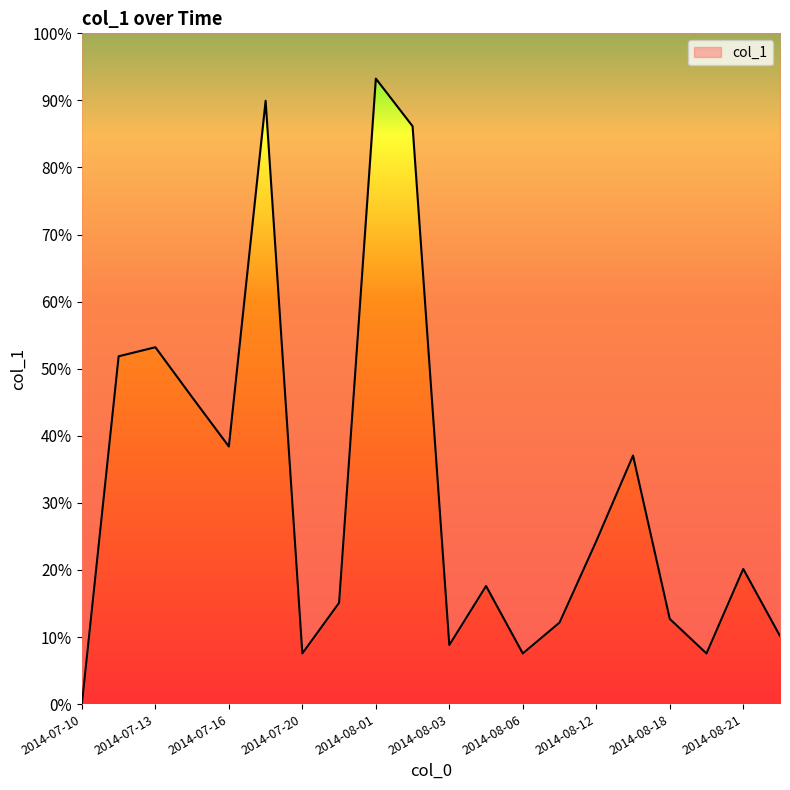

What position from the left is 2014-08-21?

19